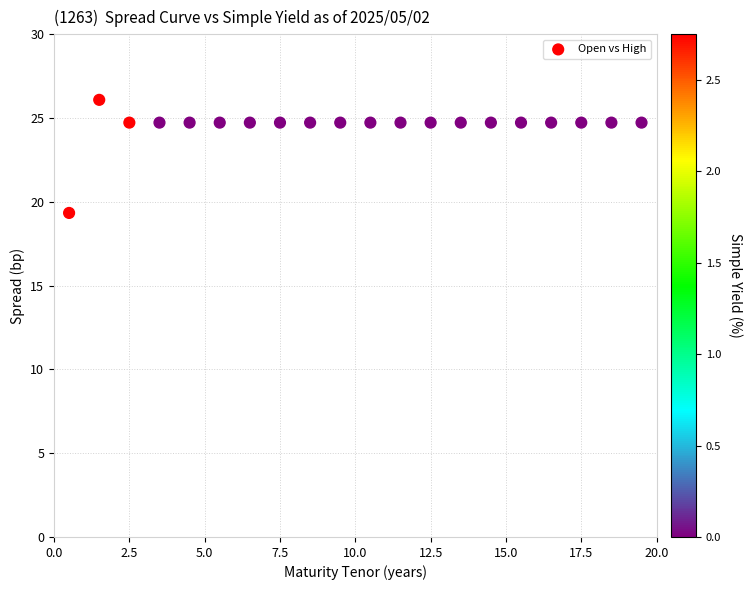

What is the range of X values (max minus min)?

19.0